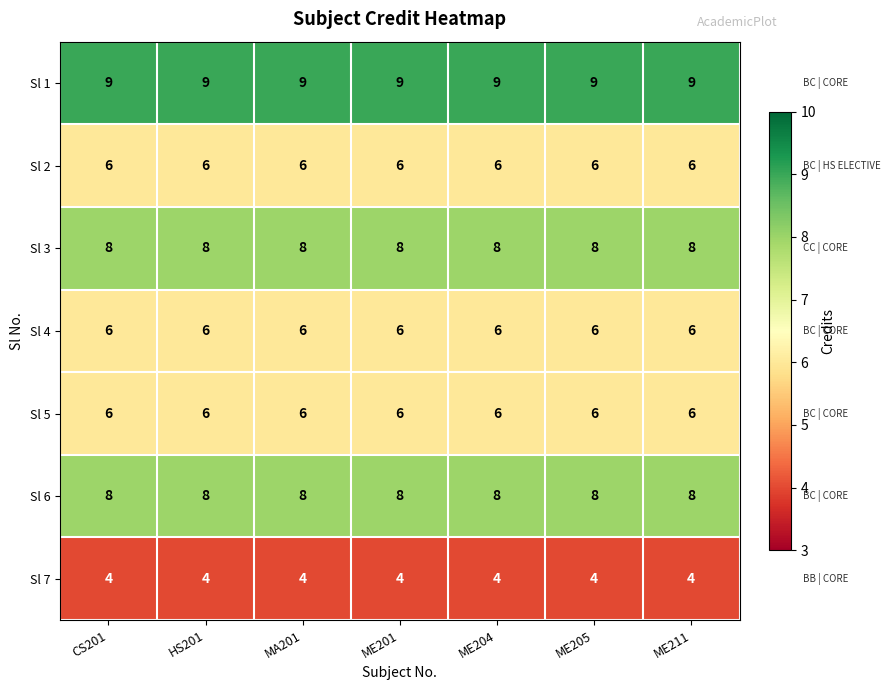

What is the greatest value displayed?

9